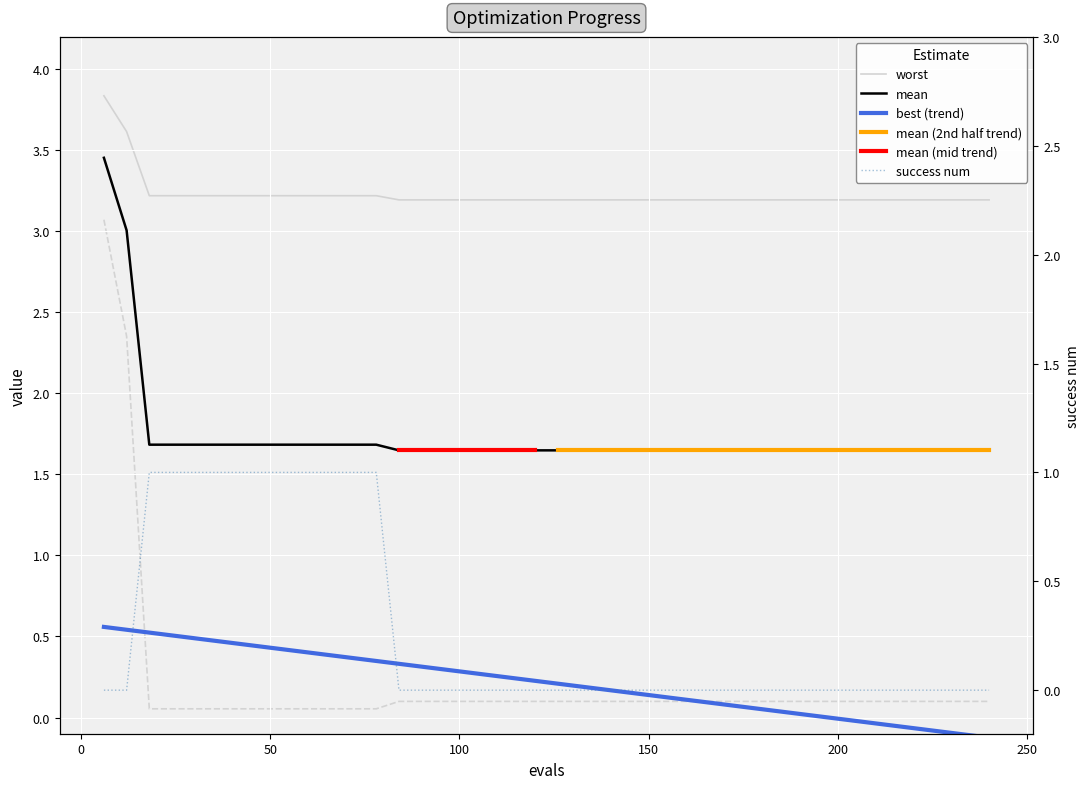

How many success num values are between 0 and 1?

40